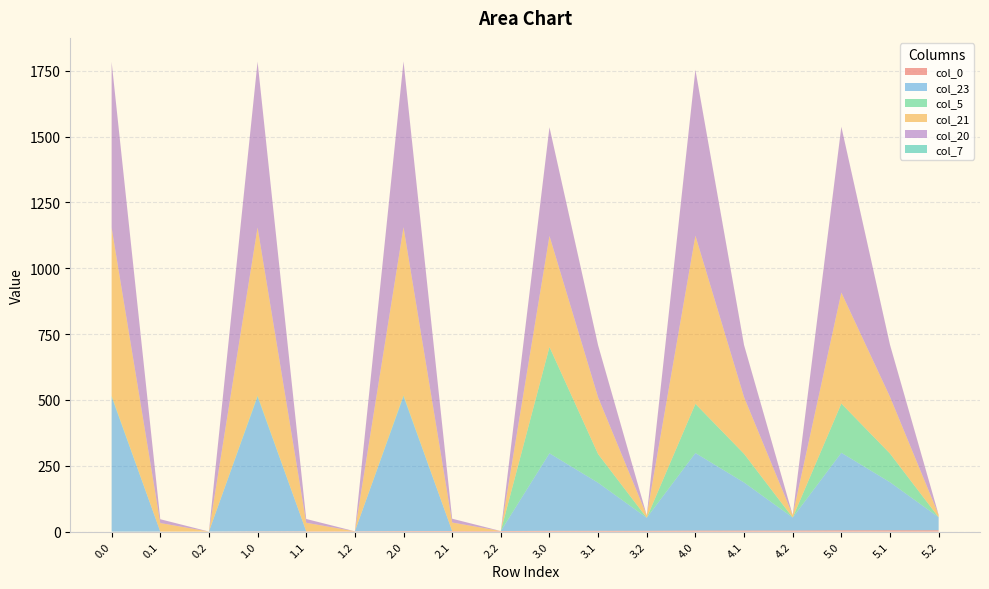

Reading left to right, transcribe all the data shown in this chart.

col_0: 0.0=0.0	0.1=0.1	0.2=0.2	1.0=1.0	1.1=1.1	1.2=1.2	2.0=2.0	2.1=2.1	2.2=2.2	3.0=3.0	3.1=3.1	3.2=3.2	4.0=4.0	4.1=4.1	4.2=4.2	5.0=5.0	5.1=5.1	5.2=5.2
col_23: 0.0=511.3	0.1=0.0	0.2=0.0	1.0=511.3	1.1=0.0	1.2=0.0	2.0=511.3	2.1=0.0	2.2=0.0	3.0=294.3	3.1=182.4	3.2=49.2	4.0=294.3	4.1=182.4	4.2=49.2	5.0=294.3	5.1=182.4	5.2=49.2
col_5: 0.0=3.8	0.1=0.0	0.2=0.0	1.0=3.8	1.1=0.0	1.2=0.0	2.0=3.8	2.1=0.0	2.2=0.0	3.0=403.8	3.1=108.7	3.2=0.0	4.0=186.8	4.1=108.7	4.2=0.0	5.0=186.8	5.1=108.7	5.2=0.0
col_21: 0.0=638.4	0.1=32.4	0.2=0.0	1.0=638.4	1.1=32.4	1.2=0.0	2.0=638.4	2.1=32.4	2.2=0.0	3.0=421.4	3.1=215.4	3.2=9.4	4.0=638.4	4.1=215.4	4.2=9.4	5.0=421.4	5.1=215.4	5.2=9.4
col_20: 0.0=629.9	0.1=14.5	0.2=0.0	1.0=629.9	1.1=14.5	1.2=0.0	2.0=629.9	2.1=14.5	2.2=0.0	3.0=412.9	3.1=197.5	3.2=0.0	4.0=629.9	4.1=197.5	4.2=0.0	5.0=629.9	5.1=197.5	5.2=0.0
col_7: 0.0=0.0	0.1=0.0	0.2=0.0	1.0=0.0	1.1=0.0	1.2=0.0	2.0=0.0	2.1=0.0	2.2=0.0	3.0=0.0	3.1=0.1	3.2=0.0	4.0=0.0	4.1=0.1	4.2=0.0	5.0=0.0	5.1=0.1	5.2=0.0